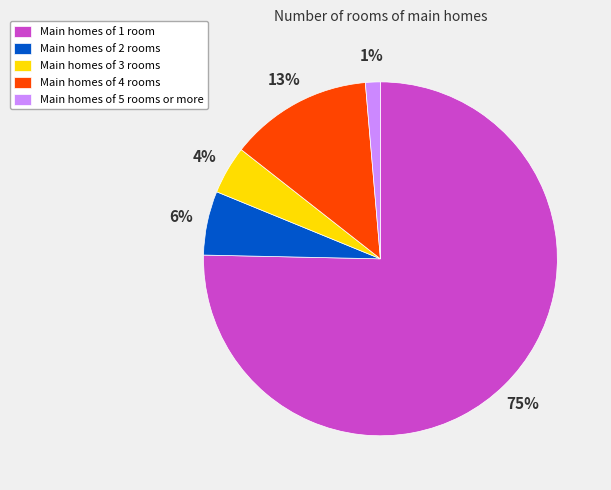

The Main homes of 4 rooms slice represents 1% of the pie. True or false?

False